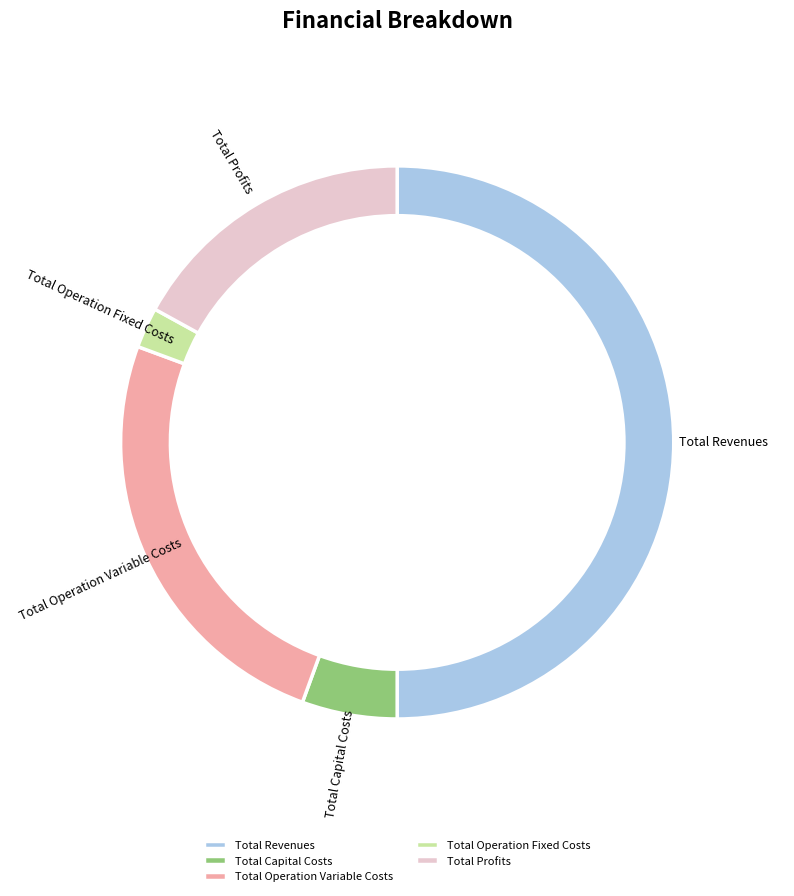

To the nearest percent, what percentage of the pie is Total Profits?

17%